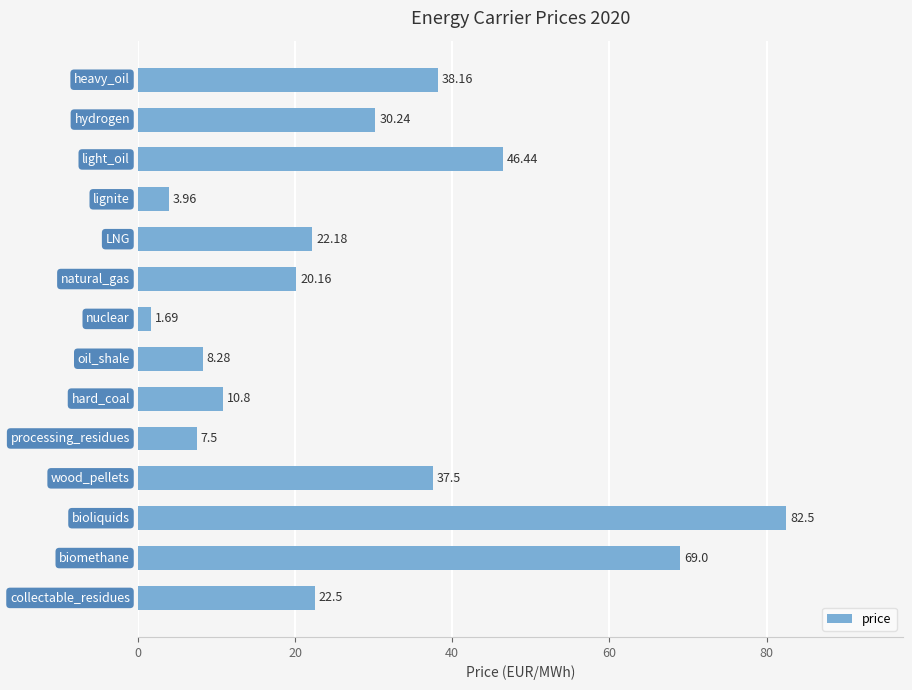

What is the sum of all values?

400.9